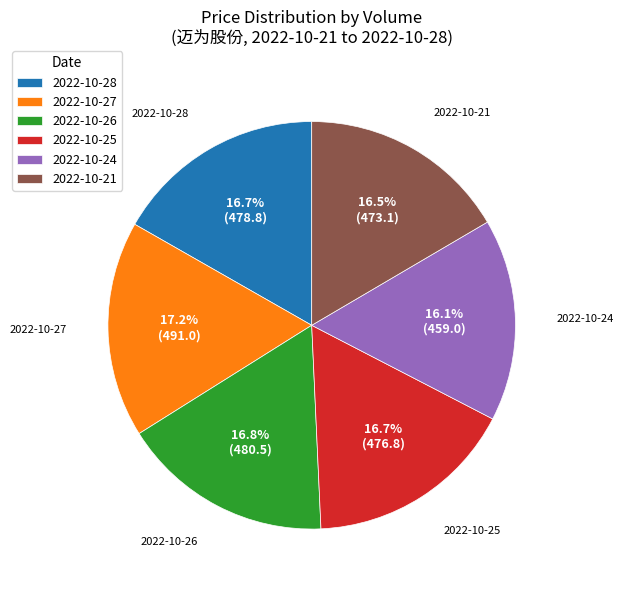

What is the total percentage of 2022-10-27 and 2022-10-26?

34.0%